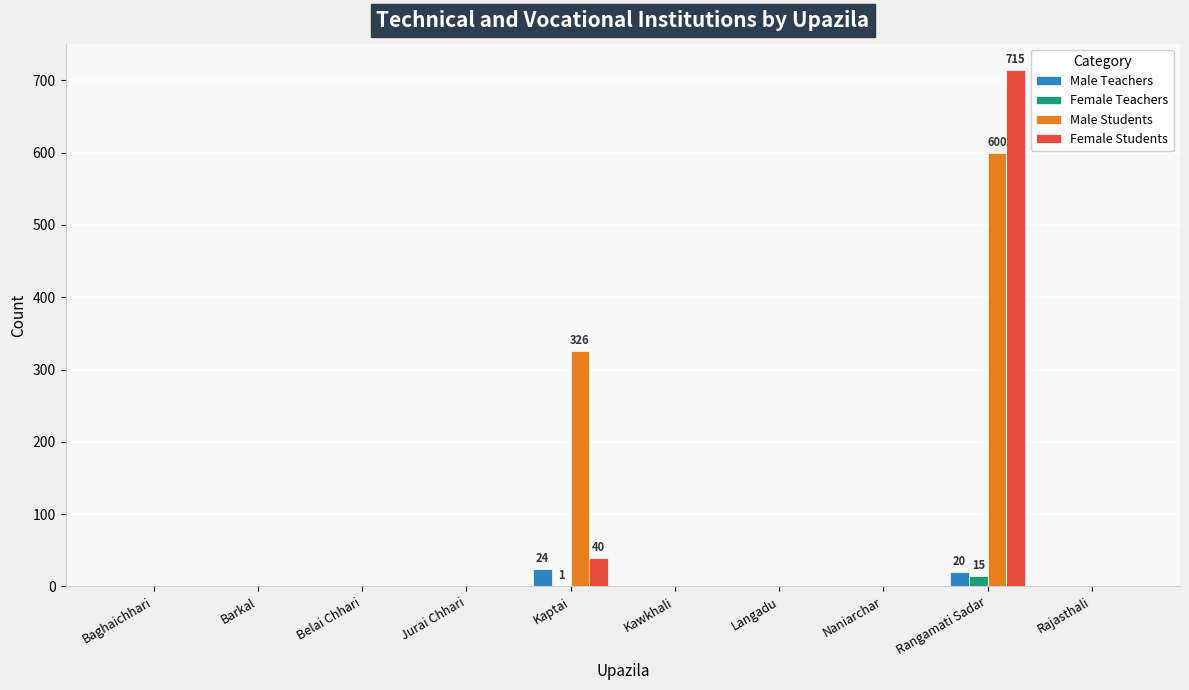

Are the bars horizontal?

No